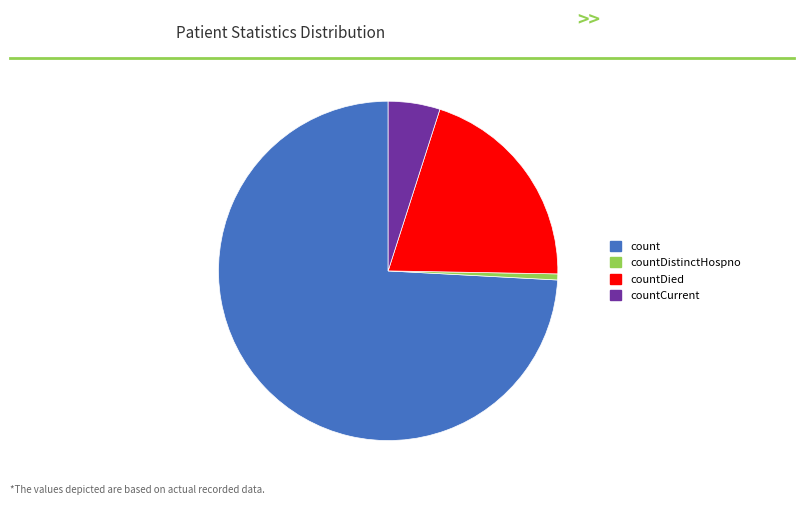

What is the largest slice in the pie chart?

count